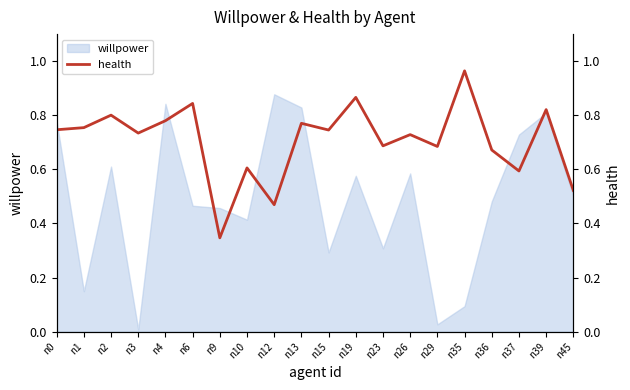

At which category does the data reach its first local peak?

n2